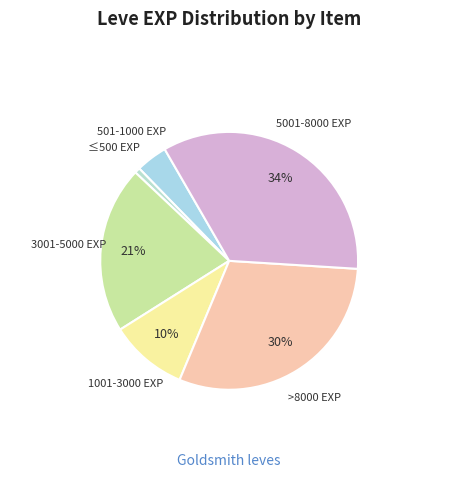

How many slices are in this pie chart?

6